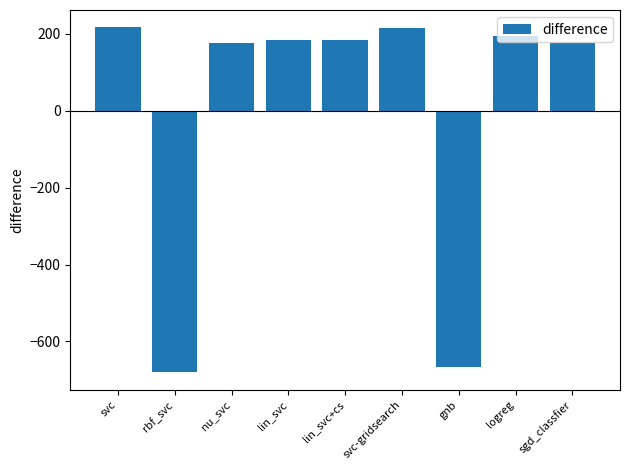

How many categories are shown in the chart?

9